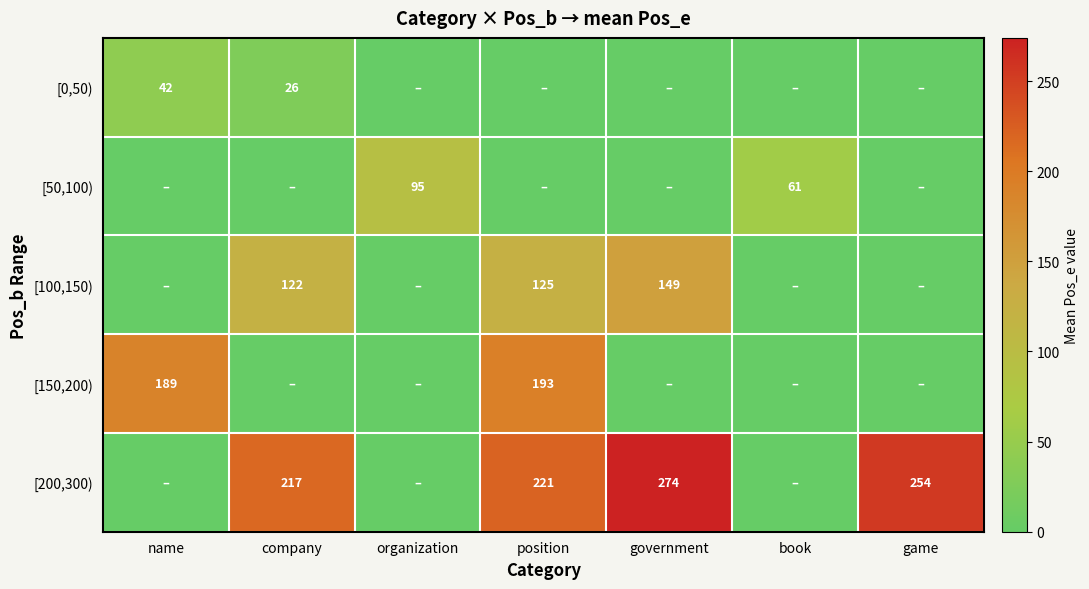

Between position and government, which is larger?

position